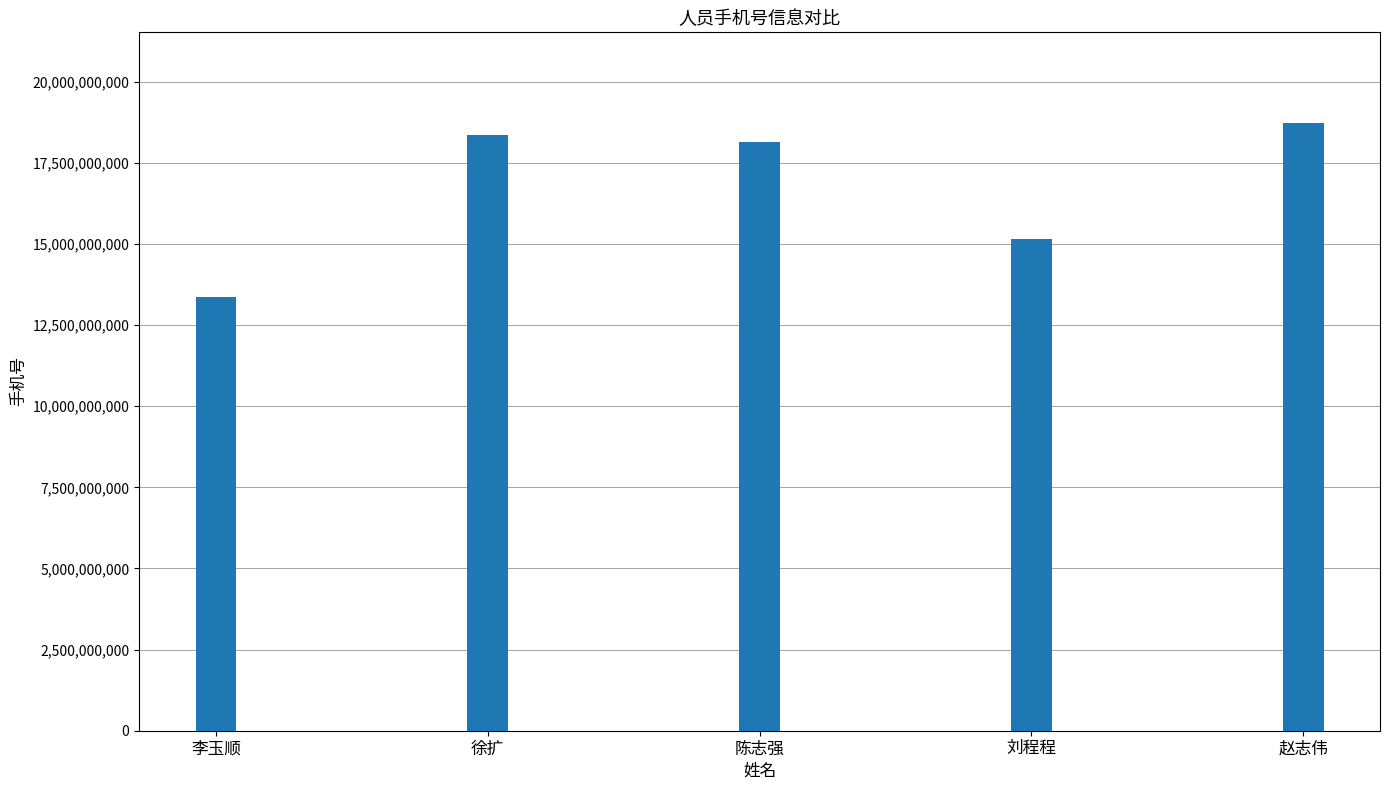

Is it true that the value at 刘程程 is 21248619005?

False